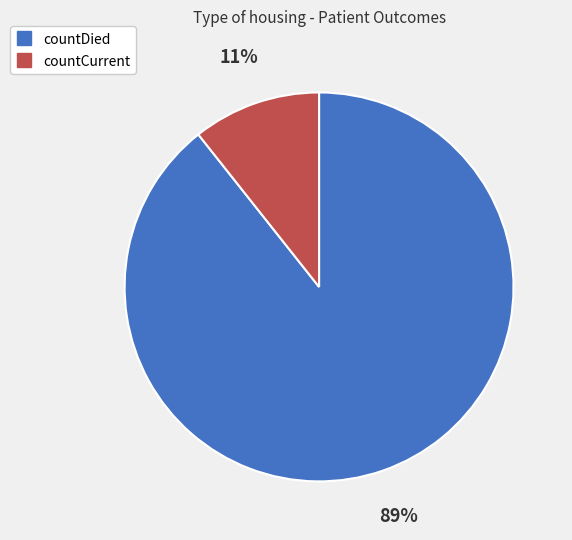

What percentage is the countCurrent slice, to the nearest percent?

11%